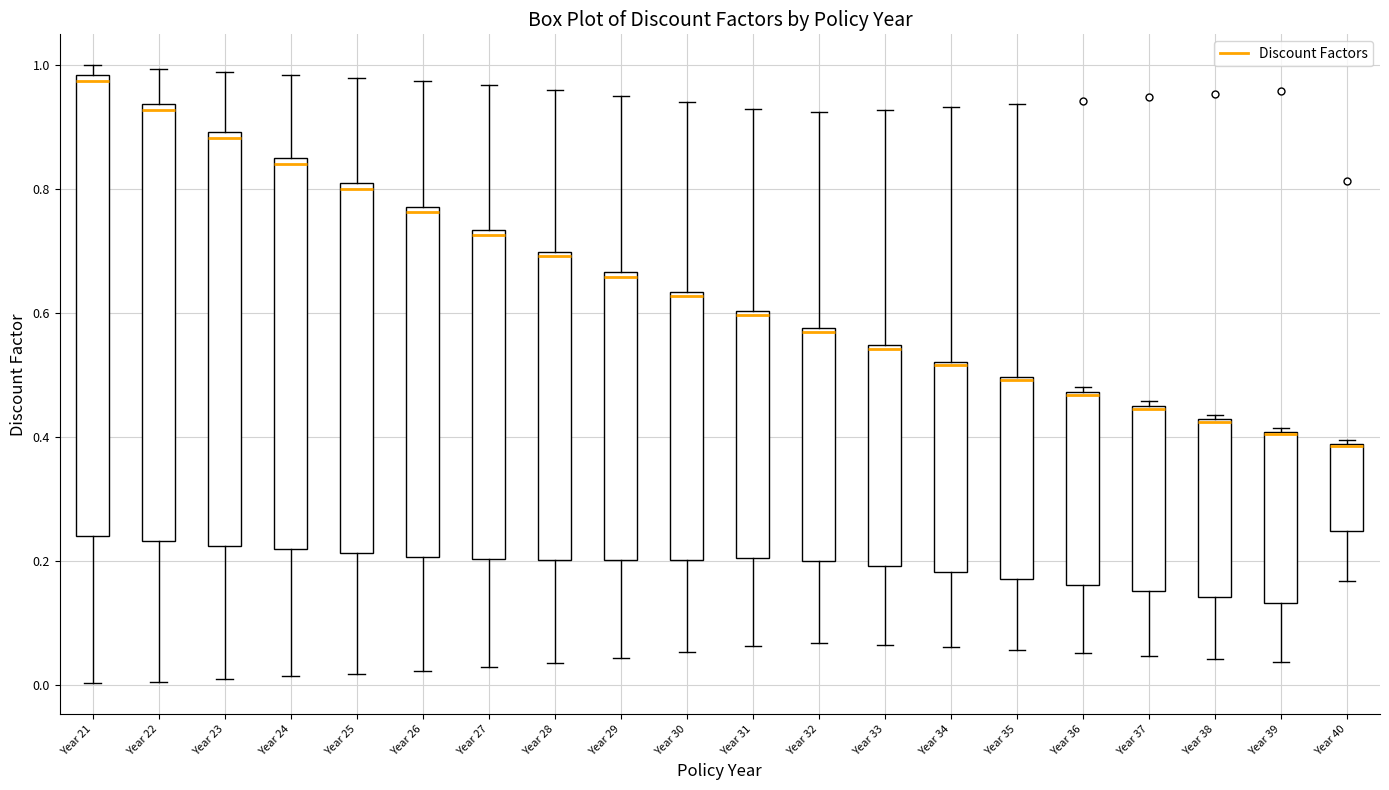

Comparing the boxes themselves (not the whiskers), which one is the tallest?

Year 21